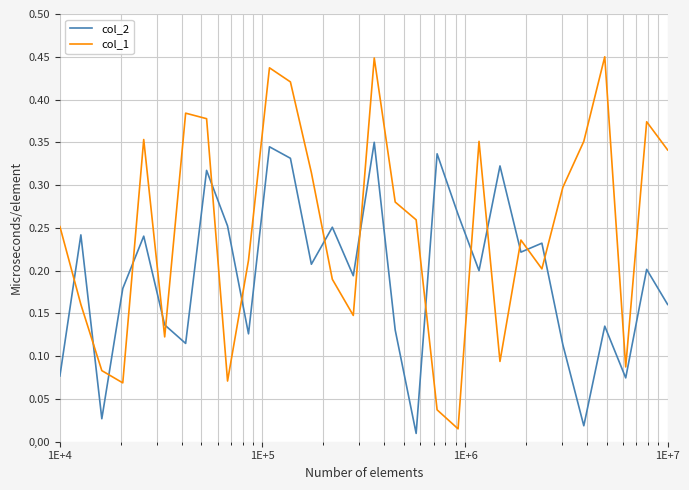

True or false: col_2 has more than 1 points higher than both neighbors.

True